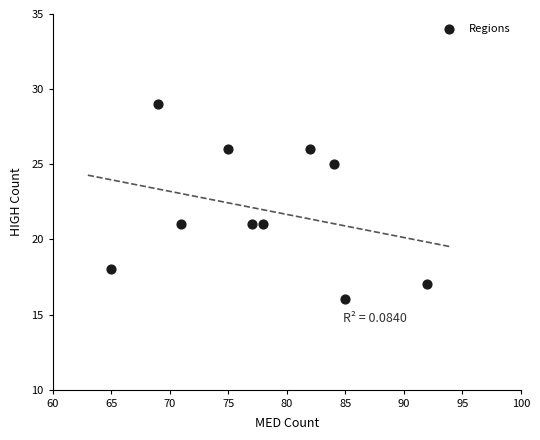

What is the range of Y values (max minus min)?

13